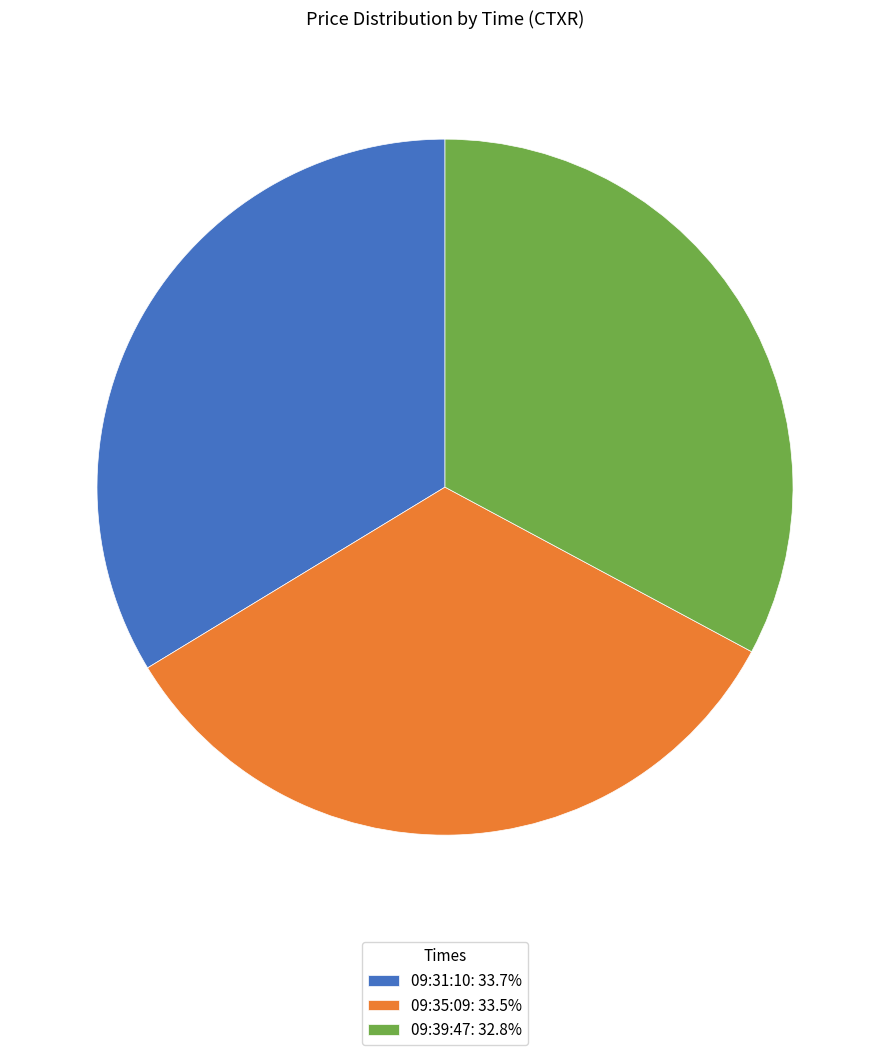

Combined, do 09:39:47: 32.8% and 09:31:10: 33.7% account for over 50%?

Yes